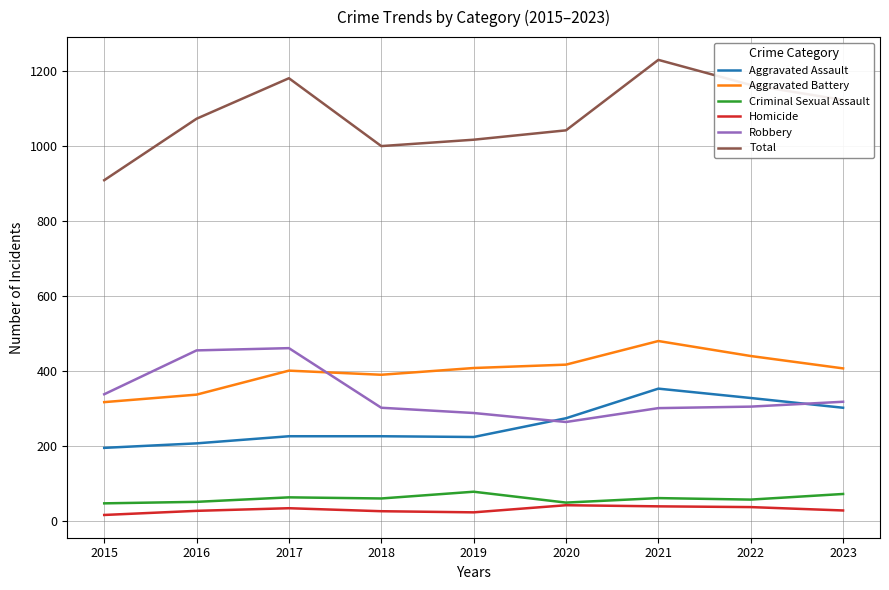

How many distinct data groups are displayed?

6